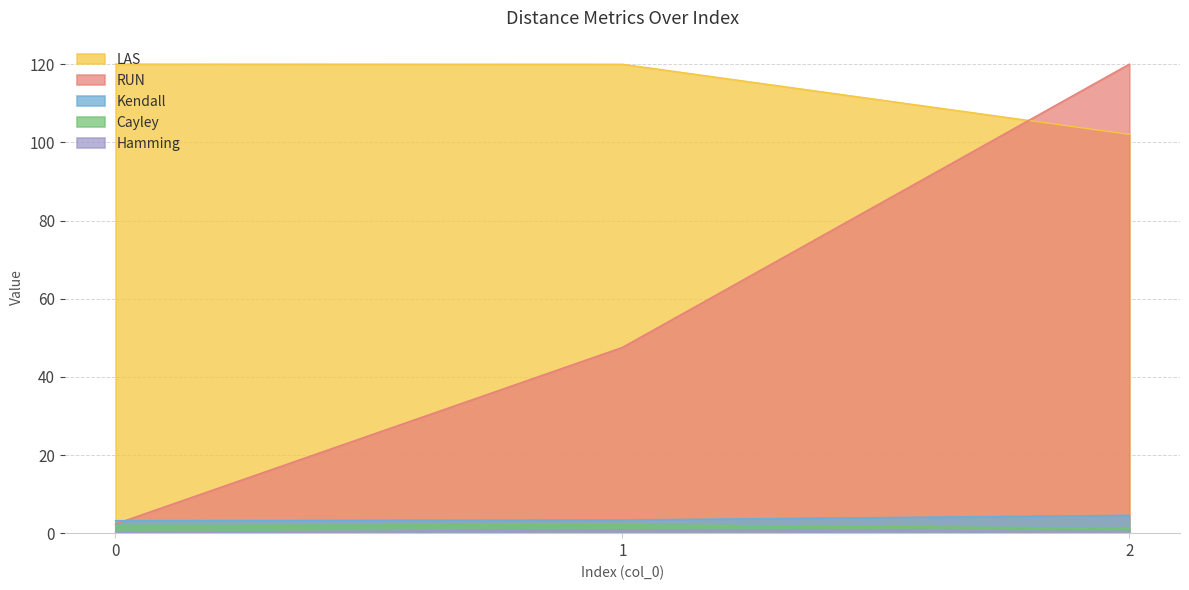

Is it true that Kendall equals 6.0 at 1?

False